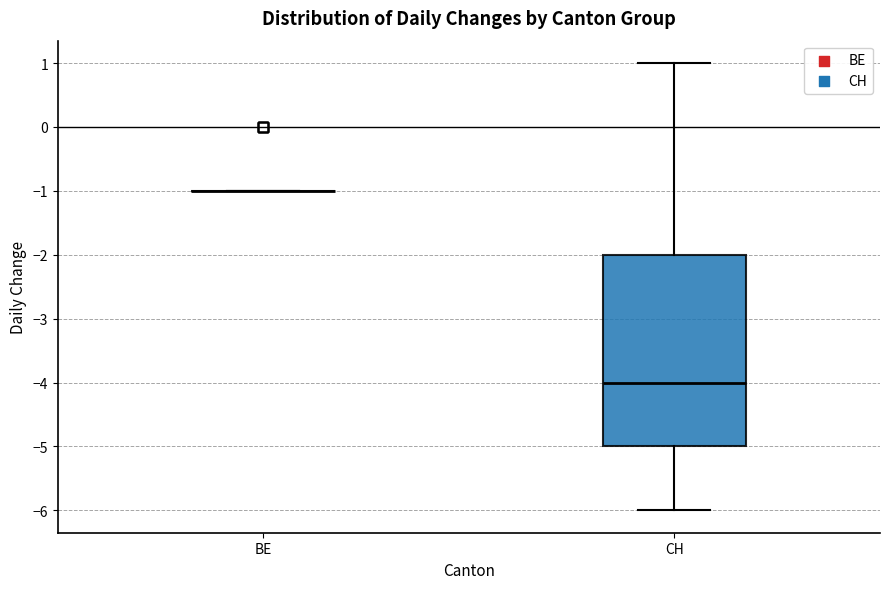

Reading left to right, read every box against the y-axis: the position of its median line, the range the box covers, and the ends of its whiskers. The values are not printed on the chart, so give them approximately, as read against the axis.

BE: box collapsed to a line at -1, whiskers -1 to -1
CH: median -4, box -5 to -2, whiskers -6 to 1